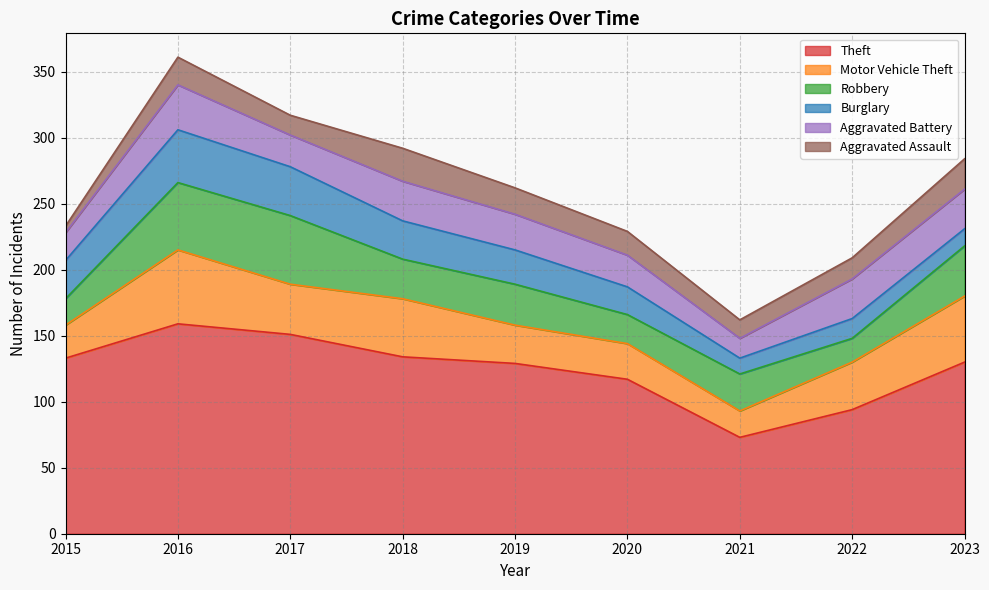

Which series changed the most between 2015 and 2019?

Aggravated Assault